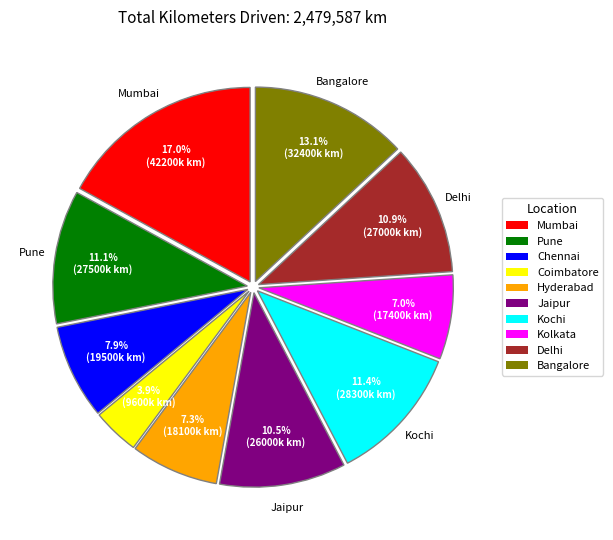

Is the sum of Pune and Kochi greater than half?

No